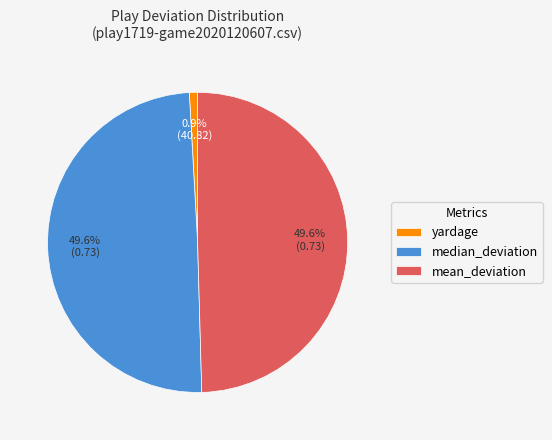

What percentage is NOT represented by median_deviation?

50.4%